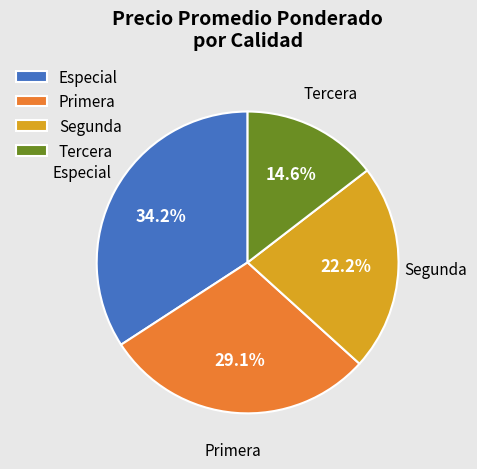

Is it true that Tercera is 15% of the pie?

True